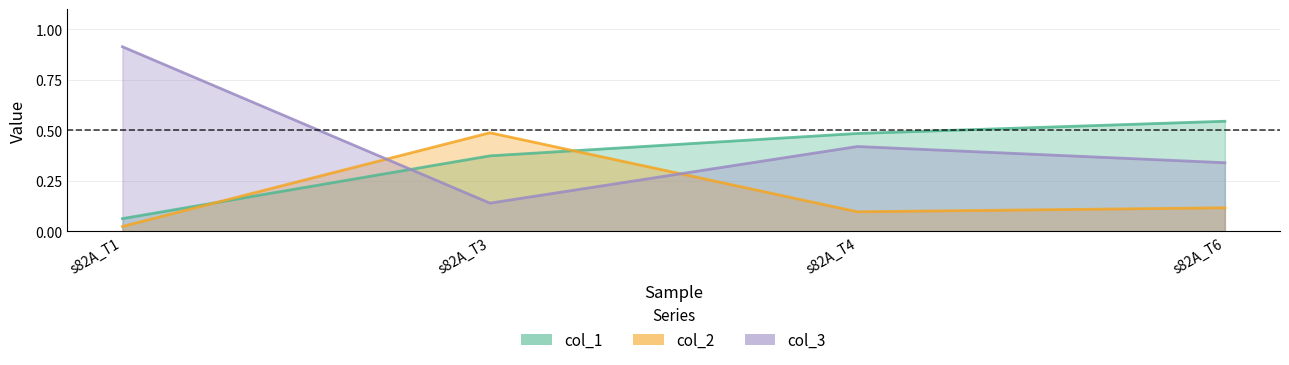

What is the sum of all col_2 values?

0.7